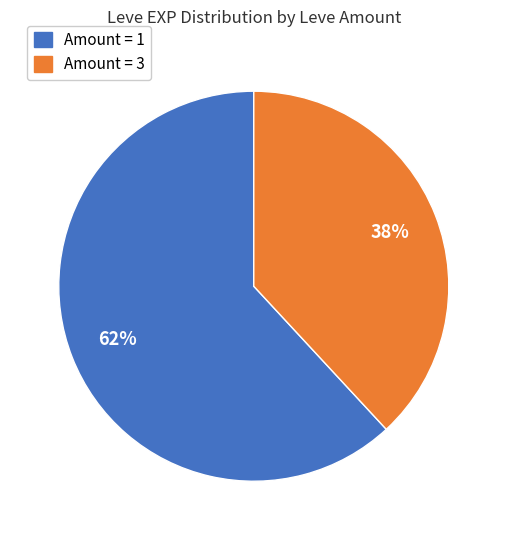

Does any single category account for the majority?

Yes